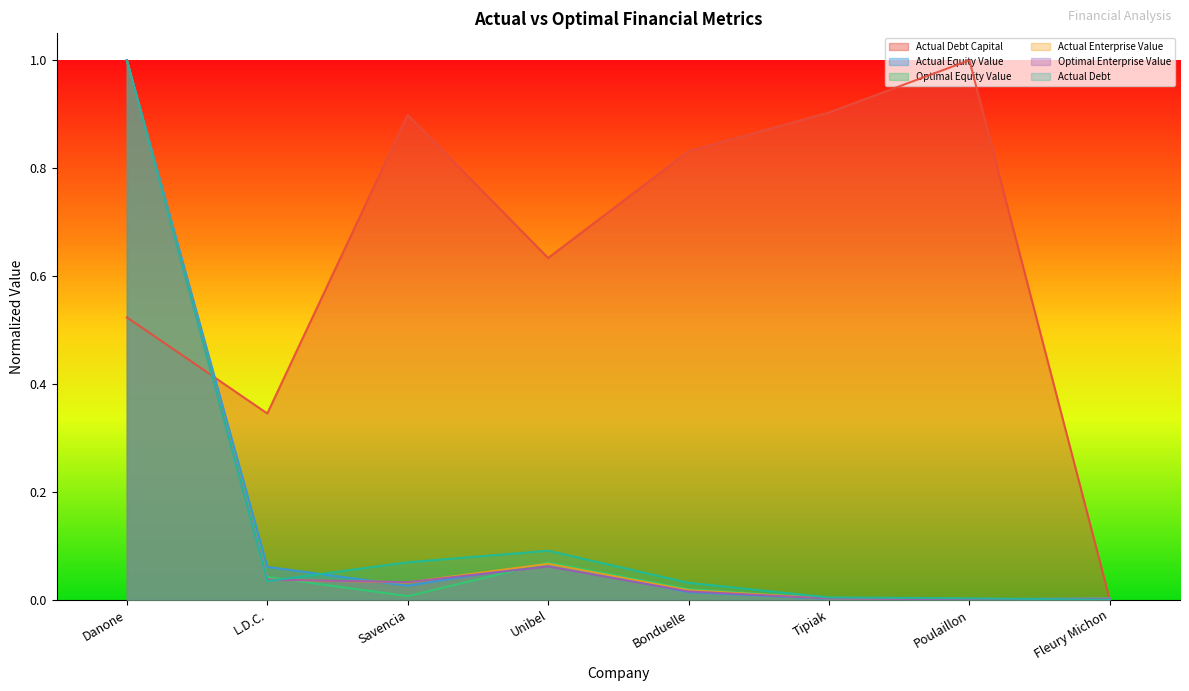

Where is optimal_equity_value nearest to the value 0?

Poulaillon